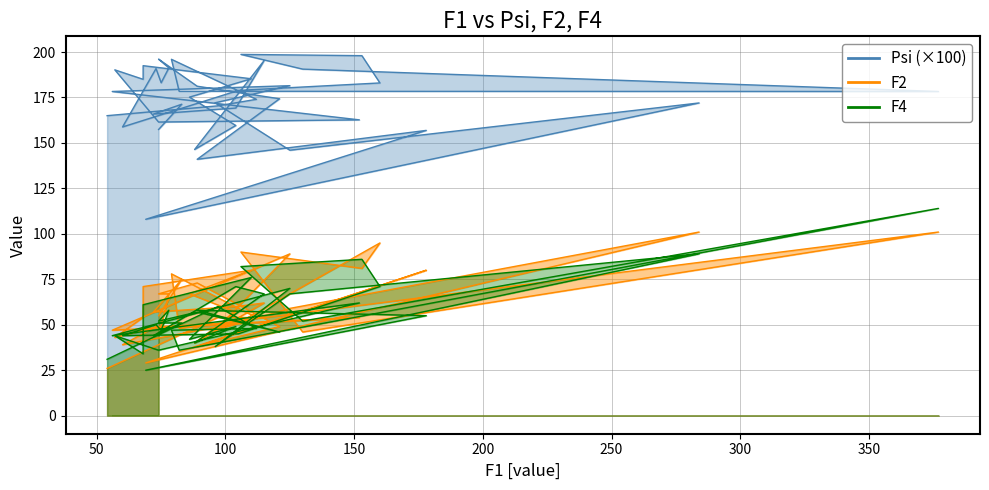

How many lines are shown in the chart?

3